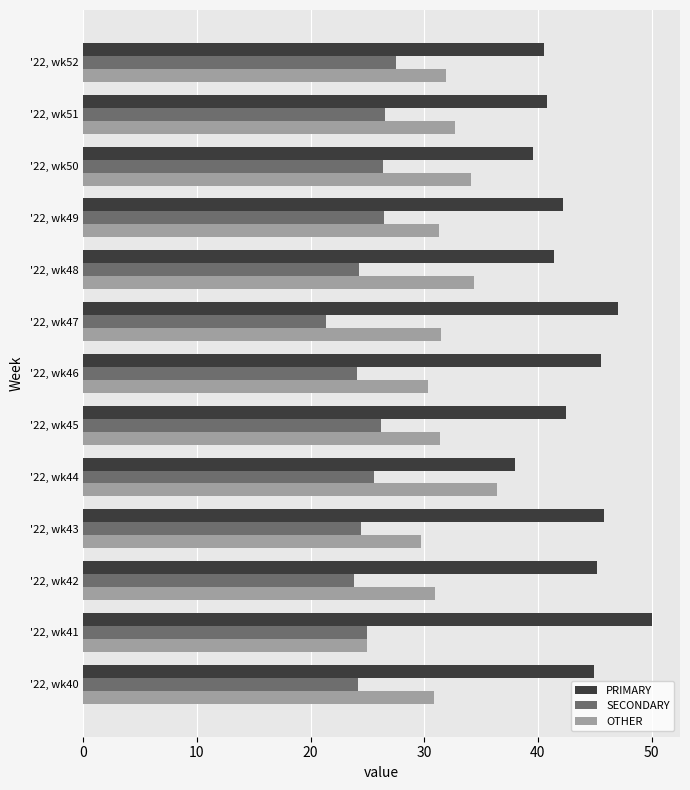

What is the difference between the highest and lowest values at '22, wk52?

13.0